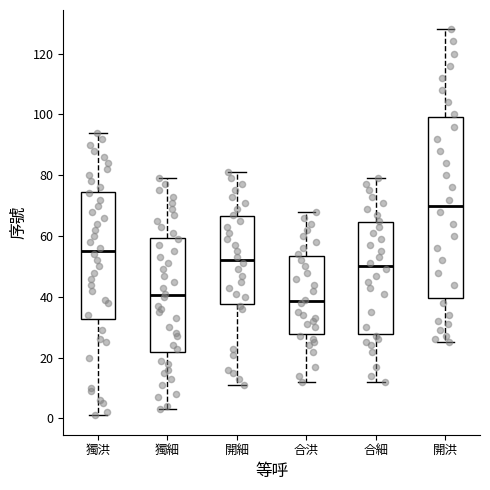

Reading left to right, transcribe this box plot: for each box, give where its median line is, the range the box spans, and where its two whiskers end, as read against the y-axis. The values are not printed on the chart, so give them approximately, as read against the axis.

獨洪: median 56, box 32 to 74, whiskers 2 to 94
獨細: median 40, box 22 to 60, whiskers 4 to 80
開細: median 52, box 38 to 66, whiskers 12 to 82
合洪: median 38, box 28 to 54, whiskers 12 to 68
合細: median 50, box 28 to 64, whiskers 12 to 80
開洪: median 70, box 40 to 100, whiskers 26 to 128